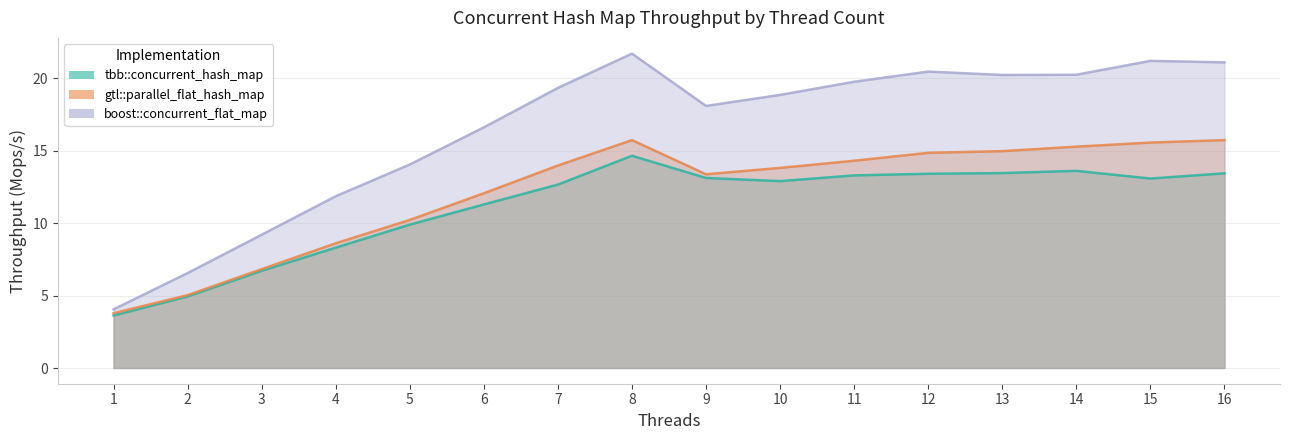

At how many categories does at least one series exceed 18?

10